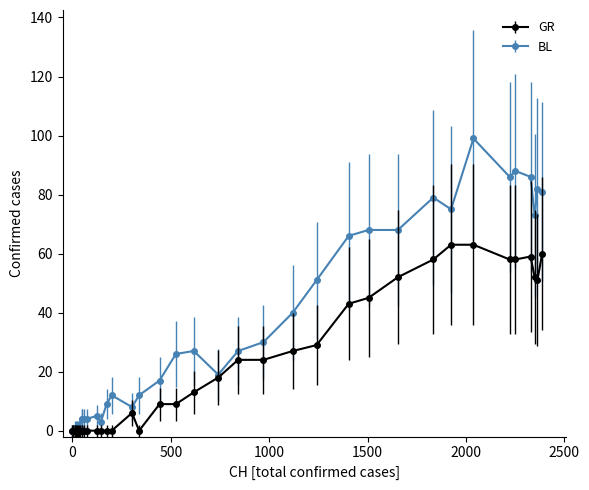

Which series has the largest total across all categories?

BL